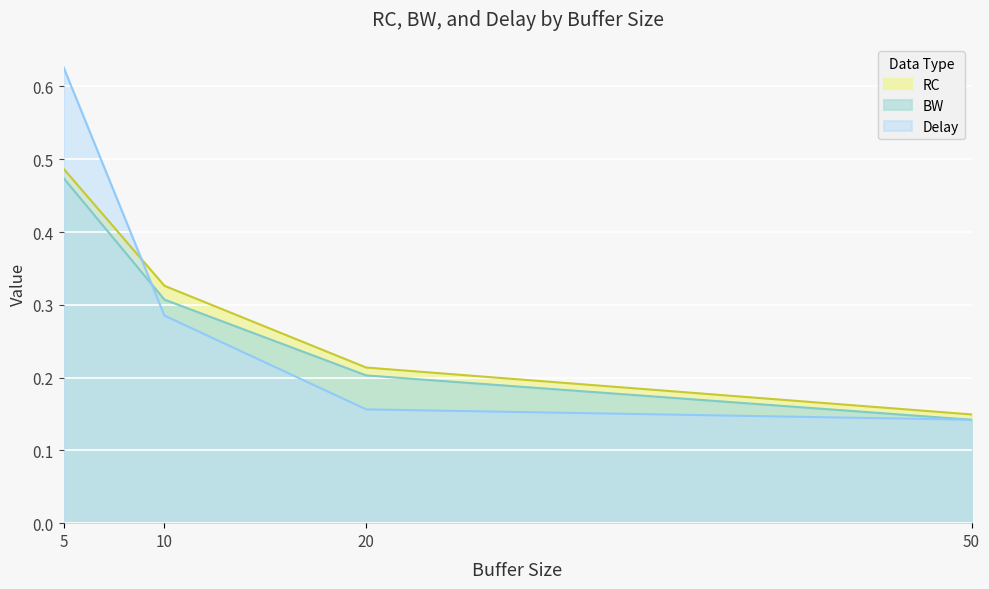

At which category is the sum across all series the highest?

5